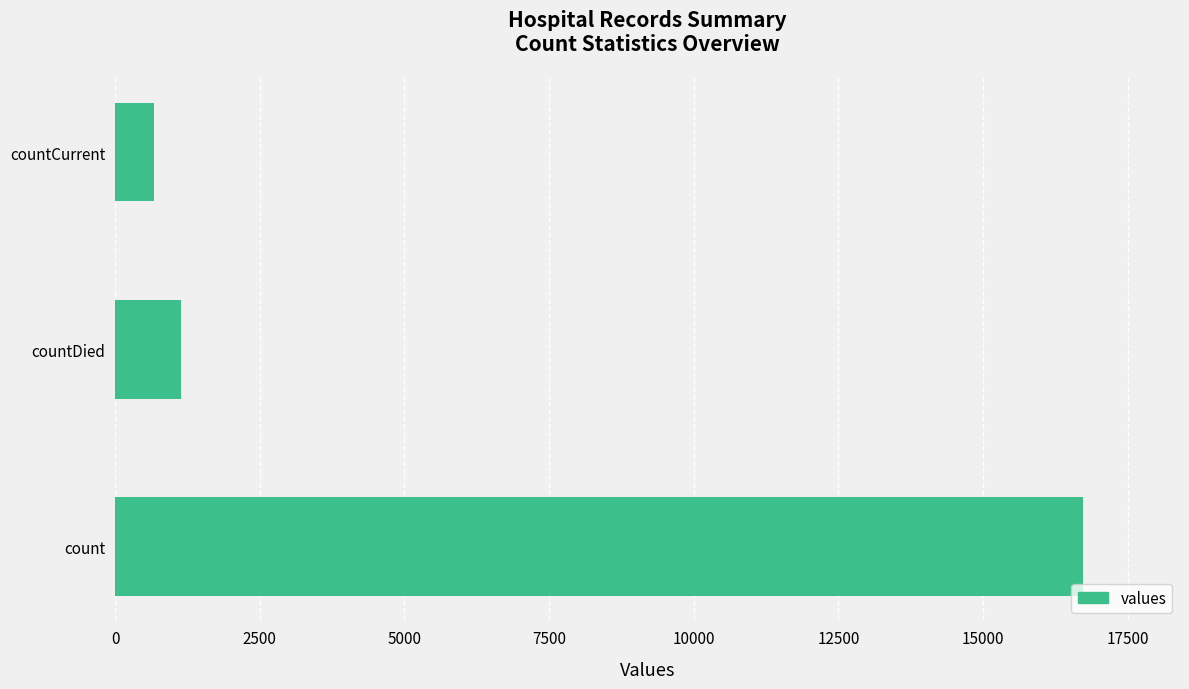

Which has a higher value, countCurrent or count?

count